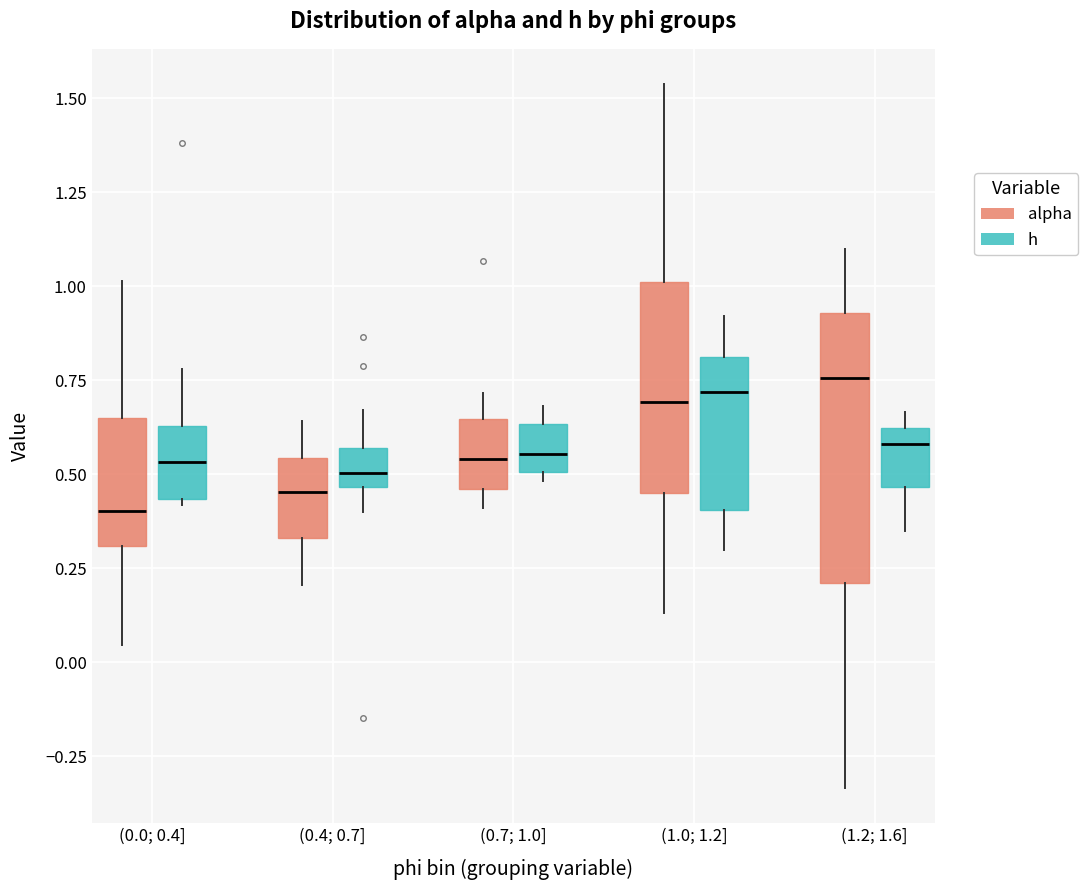

Reading left to right, read every box against the y-axis: the position of its median line, the range the box covers, and the ends of its whiskers. The values are not printed on the chart, so give them approximately, as read against the axis.

(0.0; 0.4] (alpha): median 0.40, box 0.30 to 0.65, whiskers 0.05 to 1.00
(0.0; 0.4] (h): median 0.55, box 0.45 to 0.65, whiskers 0.40 to 0.80
(0.4; 0.7] (alpha): median 0.45, box 0.35 to 0.55, whiskers 0.20 to 0.65
(0.4; 0.7] (h): median 0.50, box 0.45 to 0.55, whiskers 0.40 to 0.65
(0.7; 1.0] (alpha): median 0.55, box 0.45 to 0.65, whiskers 0.40 to 0.70
(0.7; 1.0] (h): median 0.55, box 0.50 to 0.65, whiskers 0.50 (just below the box's lower edge) to 0.70
(1.0; 1.2] (alpha): median 0.70, box 0.45 to 1.00, whiskers 0.15 to 1.55
(1.0; 1.2] (h): median 0.70, box 0.40 to 0.80, whiskers 0.30 to 0.90
(1.2; 1.6] (alpha): median 0.75, box 0.20 to 0.95, whiskers -0.35 to 1.10
(1.2; 1.6] (h): median 0.60 (just below the box's upper edge), box 0.45 to 0.60, whiskers 0.35 to 0.65